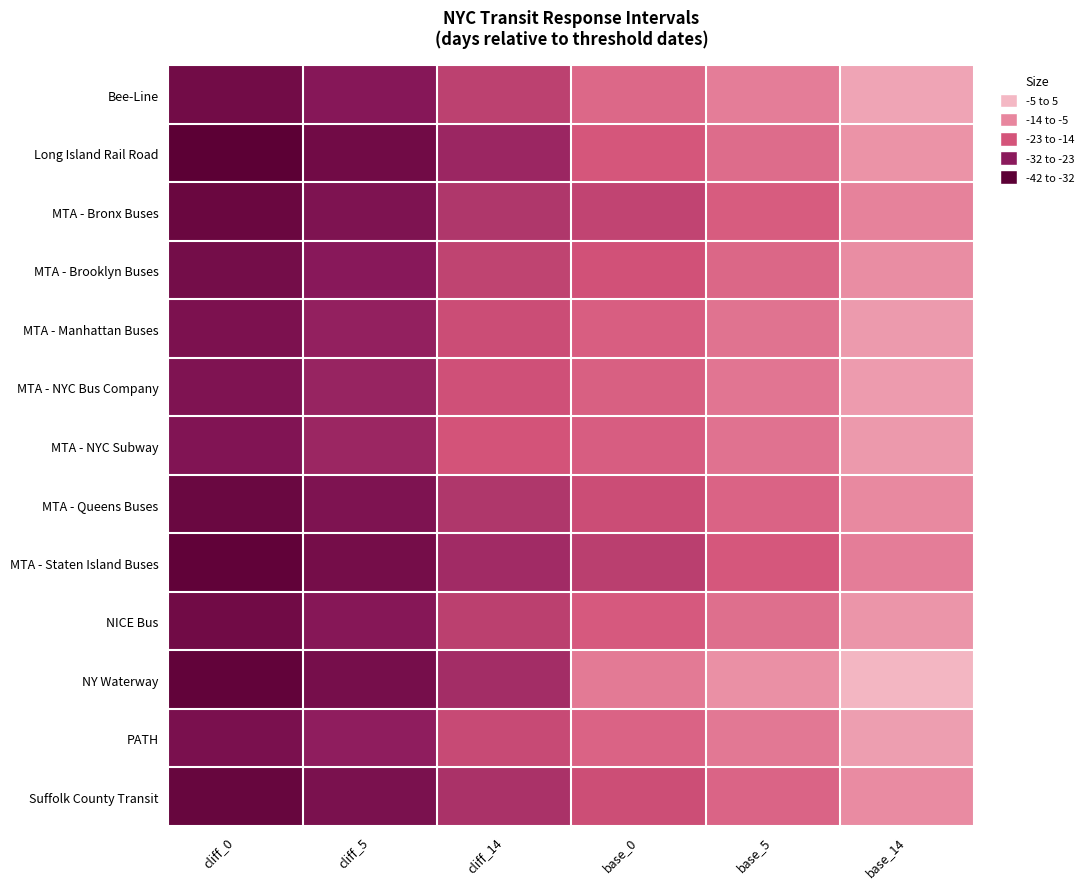

Reading left to right, list all the values displayed in this chart.

Bee-Line: cliff_0=-0.7	cliff_5=-5.7	cliff_14=-14.7	base_0=-23.4	base_5=-28.4	base_14=-37.4
Long Island Rail Road: cliff_0=4.6	cliff_5=-0.4	cliff_14=-9.4	base_0=-19.2	base_5=-24.2	base_14=-33.2
MTA - Bronx Buses: cliff_0=1.4	cliff_5=-3.6	cliff_14=-12.6	base_0=-15.4	base_5=-20.4	base_14=-29.4
MTA - Brooklyn Buses: cliff_0=-1.2	cliff_5=-6.2	cliff_14=-15.2	base_0=-18.0	base_5=-23.0	base_14=-32.0
MTA - Manhattan Buses: cliff_0=-3.2	cliff_5=-8.2	cliff_14=-17.2	base_0=-21.0	base_5=-26.0	base_14=-35.0
MTA - NYC Bus Company: cliff_0=-3.9	cliff_5=-8.9	cliff_14=-17.9	base_0=-21.4	base_5=-26.4	base_14=-35.4
MTA - NYC Subway: cliff_0=-4.5	cliff_5=-9.5	cliff_14=-18.5	base_0=-20.8	base_5=-25.8	base_14=-34.8
MTA - Queens Buses: cliff_0=1.3	cliff_5=-3.7	cliff_14=-12.7	base_0=-17.0	base_5=-22.0	base_14=-31.0
MTA - Staten Island Buses: cliff_0=3.7	cliff_5=-1.3	cliff_14=-10.3	base_0=-14.3	base_5=-19.3	base_14=-28.3
NICE Bus: cliff_0=-0.5	cliff_5=-5.5	cliff_14=-14.5	base_0=-19.9	base_5=-24.9	base_14=-33.9
NY Waterway: cliff_0=3.2	cliff_5=-1.8	cliff_14=-10.8	base_0=-27.6	base_5=-32.6	base_14=-41.6
PATH: cliff_0=-2.6	cliff_5=-7.6	cliff_14=-16.6	base_0=-22.0	base_5=-27.0	base_14=-36.0
Suffolk County Transit: cliff_0=2.1	cliff_5=-2.9	cliff_14=-11.9	base_0=-17.4	base_5=-22.4	base_14=-31.4